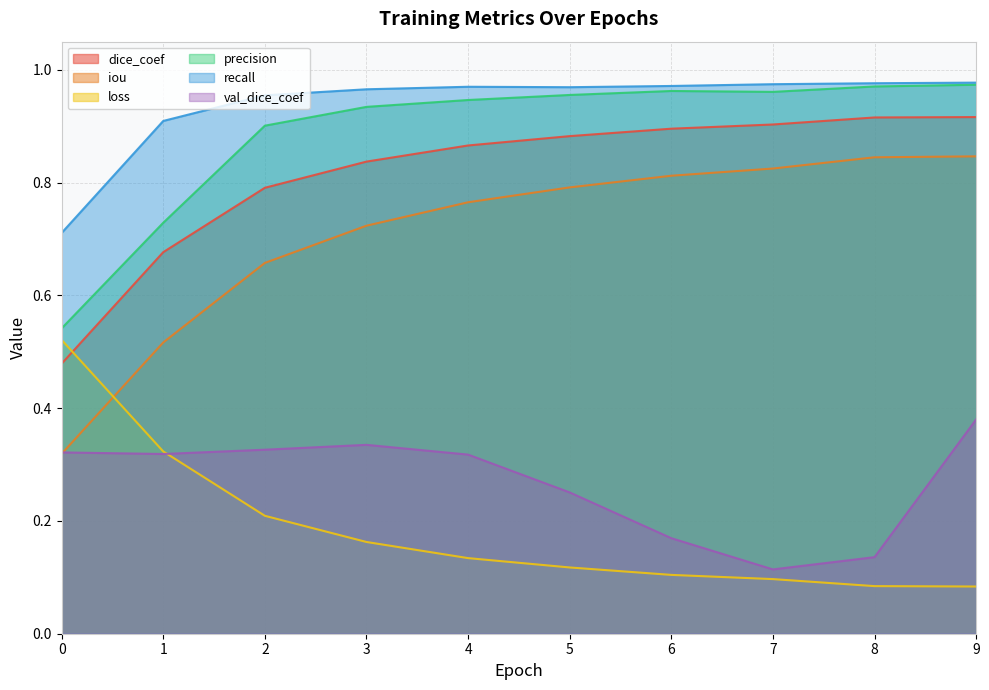

Where is the first local maximum for precision?

6